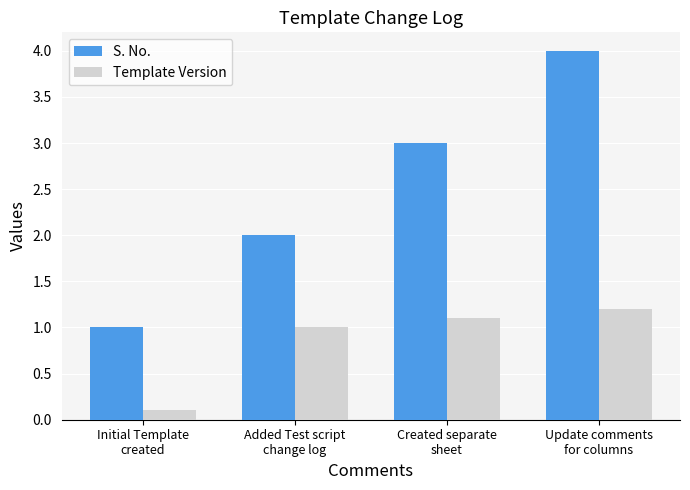

What are all the series names shown in the legend?

S. No., Template Version